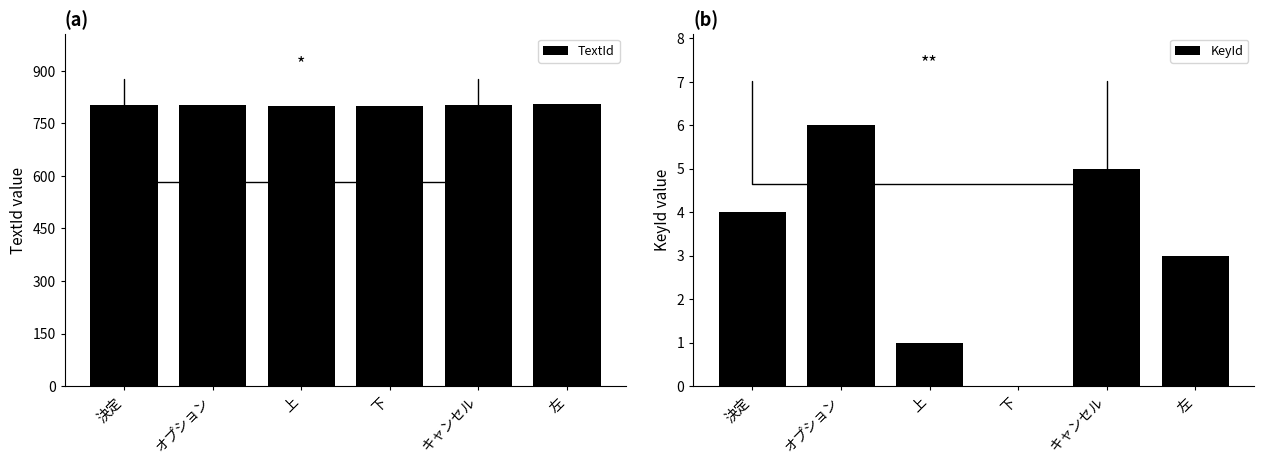

What is the value of the TextId bar at the 1st from the left?

802